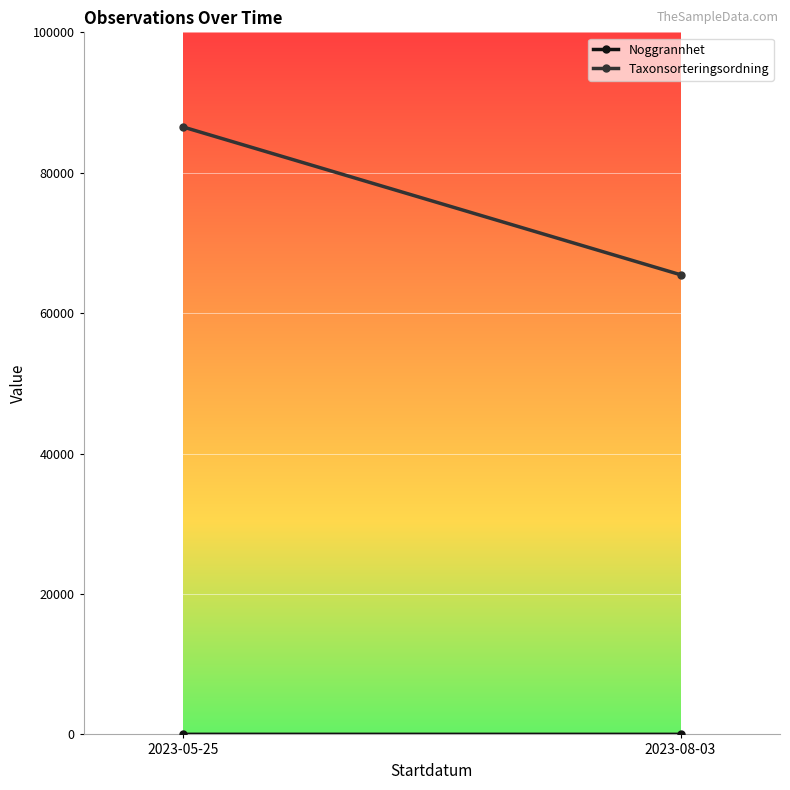

What is the total value across all series at 2023-08-03?

65484.4